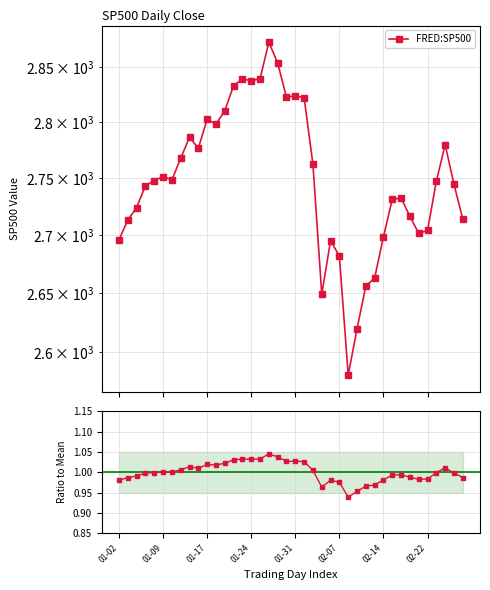

What is the average value of the FRED:SP500 series?

2749.6